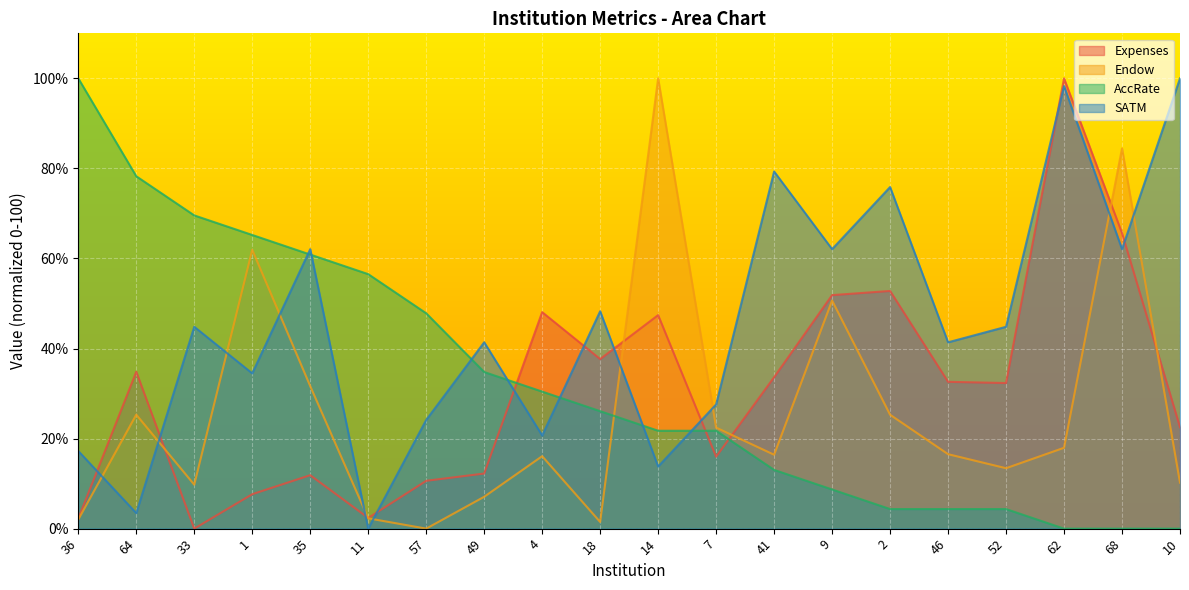

Reading left to right, list all the values displayed in this chart.

Expenses: 2.2	34.8	0.0	7.6	11.9	2.4	10.6	12.2	48.1	37.7	47.4	16.0	33.6	51.9	52.8	32.6	32.3	100.0	65.6	22.5
Endow: 2.0	25.3	9.8	61.9	31.7	2.3	0.0	7.1	16.1	1.5	100.0	22.4	16.4	50.7	25.3	16.5	13.4	18.0	84.5	10.2
AccRate: 100.0	78.3	69.6	65.2	60.9	56.5	47.8	34.8	30.4	26.1	21.7	21.7	13.0	8.7	4.3	4.3	4.3	0.0	0.0	0.0
SATM: 17.2	3.4	44.8	34.5	62.1	0.0	24.1	41.4	20.7	48.3	13.8	27.6	79.3	62.1	75.9	41.4	44.8	98.3	62.1	100.0